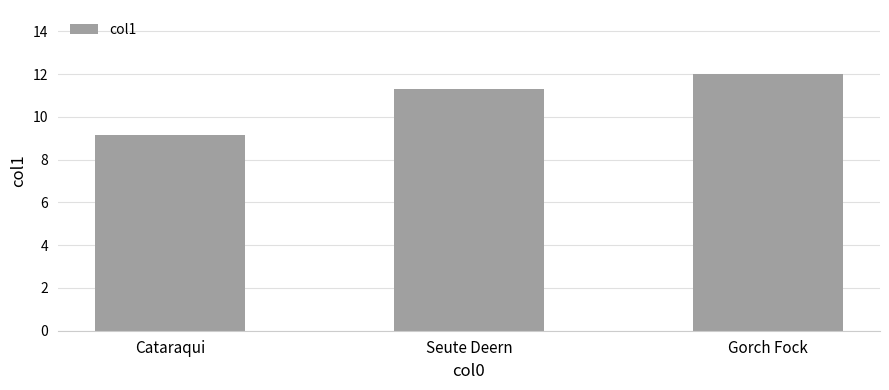

What is the ratio of the value at Cataraqui to the value at Gorch Fock?

0.8